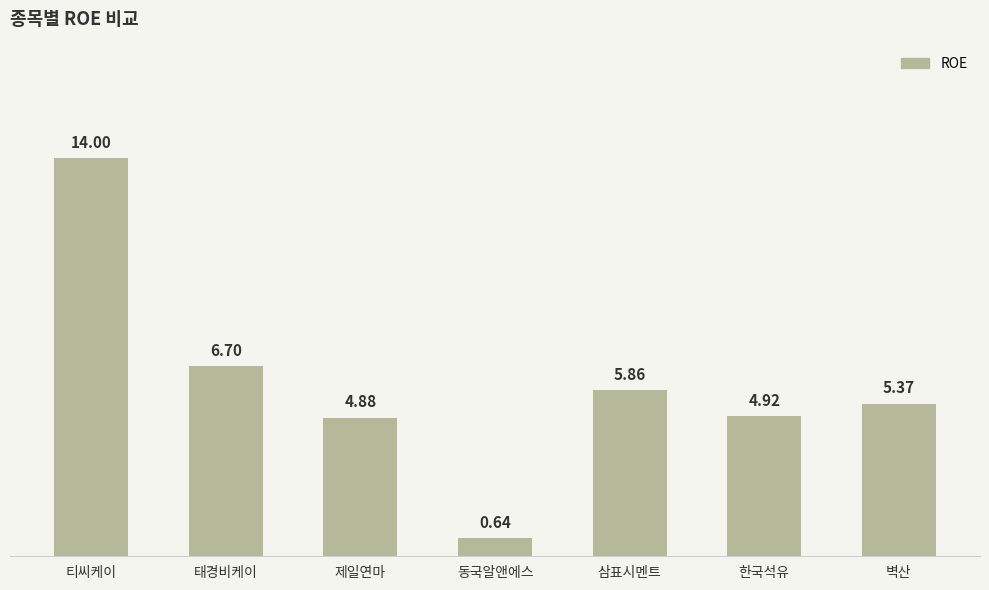

Rank the categories by value from lowest to highest.

동국알앤에스, 제일연마, 한국석유, 벽산, 삼표시멘트, 태경비케이, 티씨케이